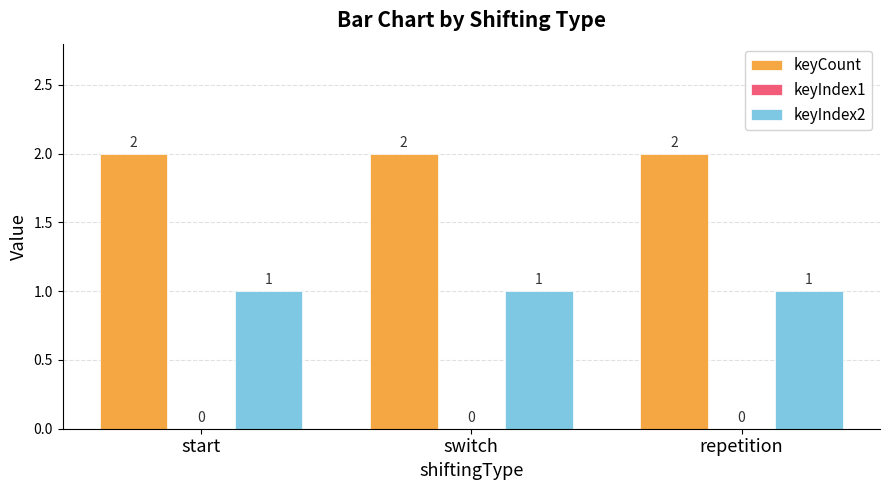

What is the difference between the highest and lowest values at repetition?

1